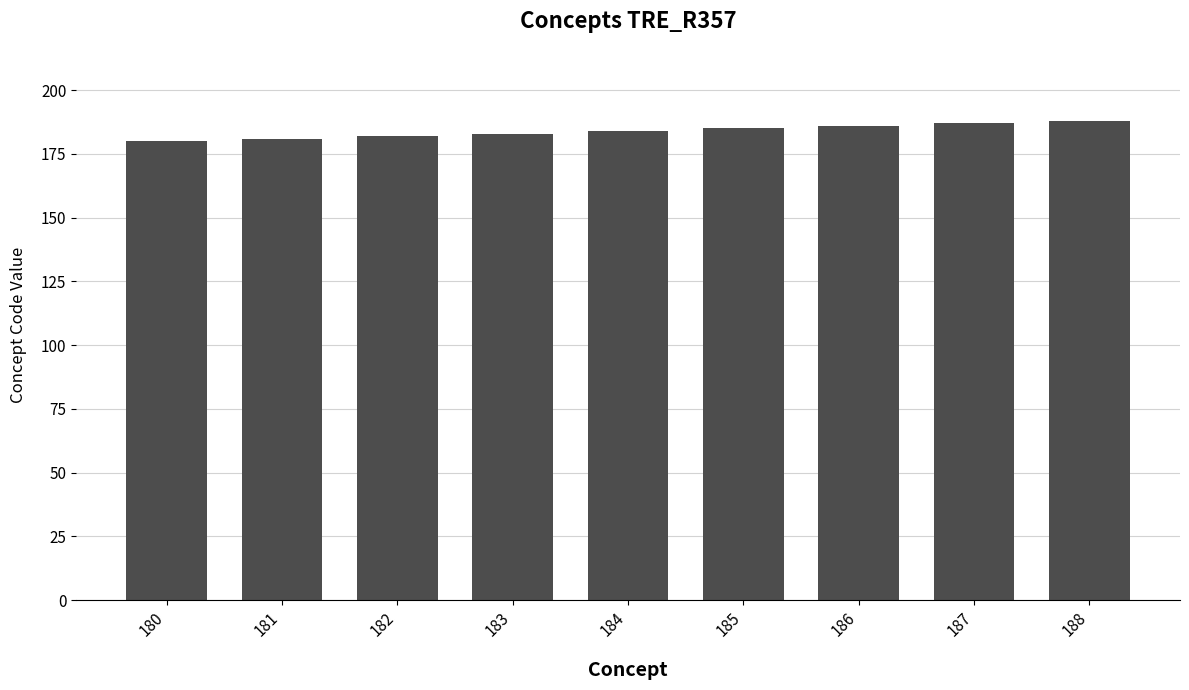

What is the change in value from 181 to 185?

+4